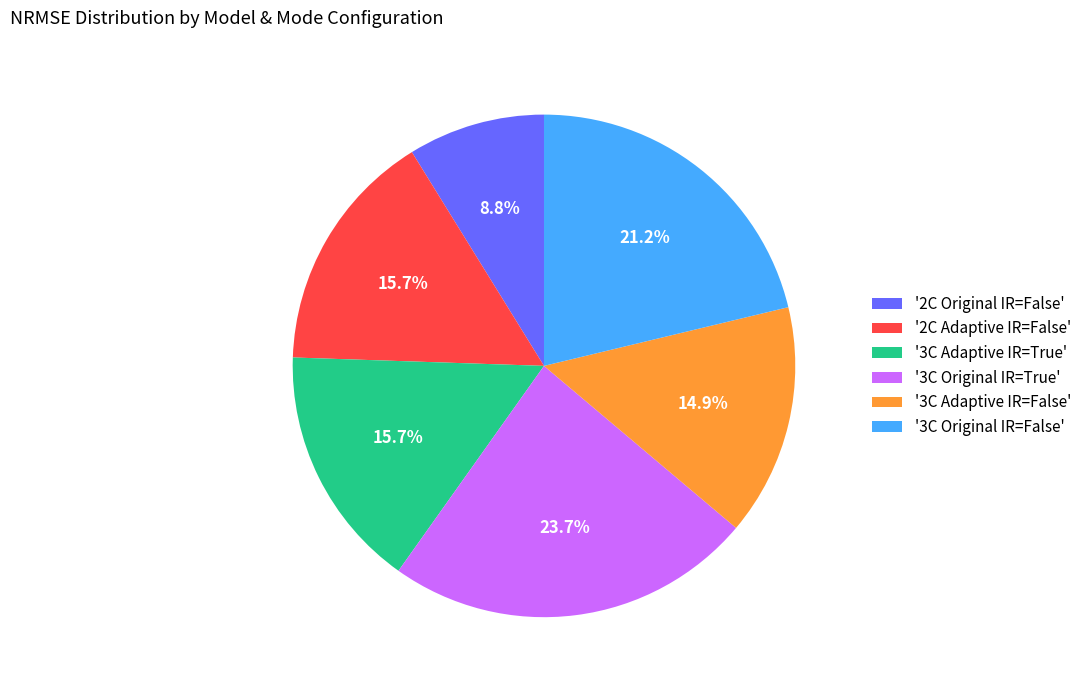

How many slices are in this pie chart?

6